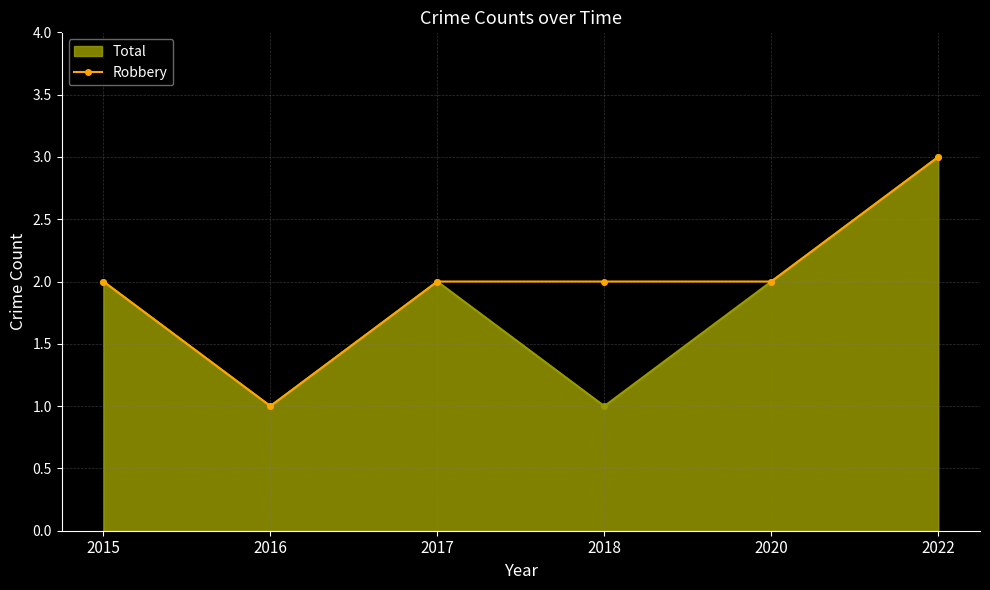

True or false: Robbery has more than 1 interior local peaks.

False